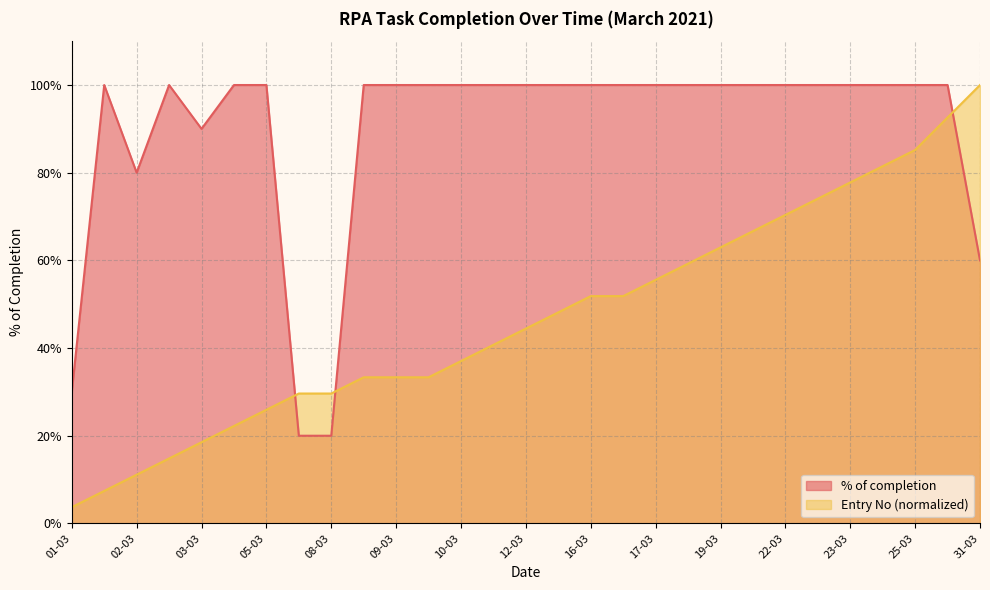

How many distinct data groups are displayed?

2